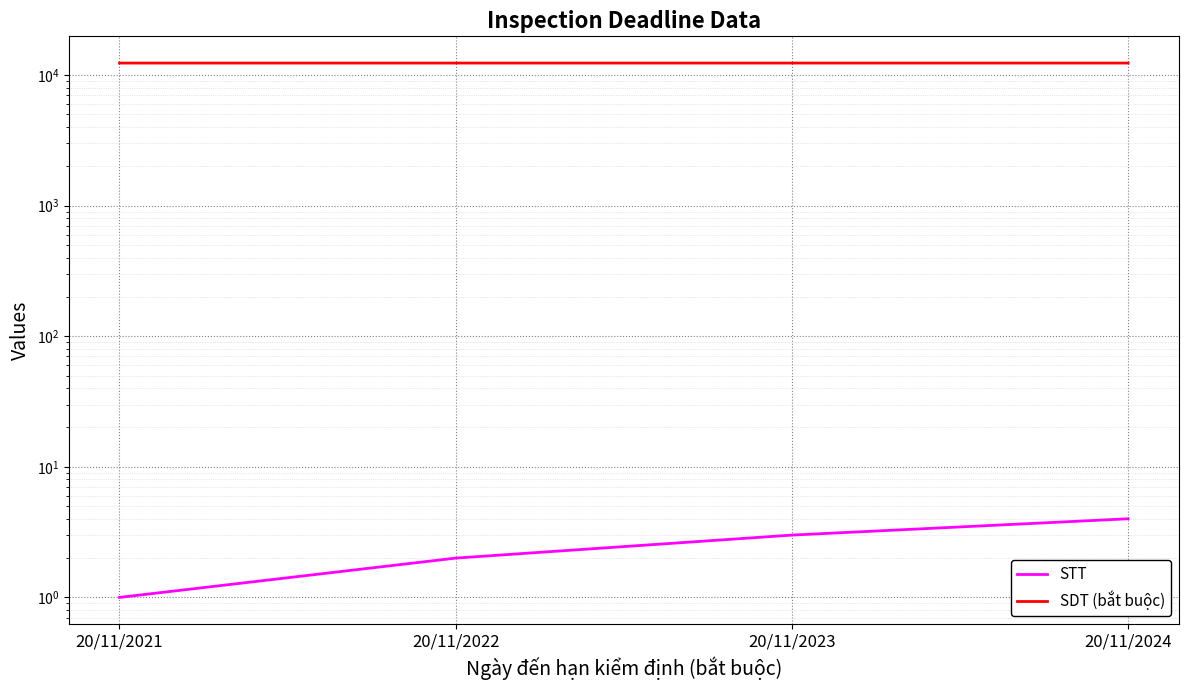

What is the difference between the SDT (bắt buộc) values at 20/11/2021 and 20/11/2022?

1